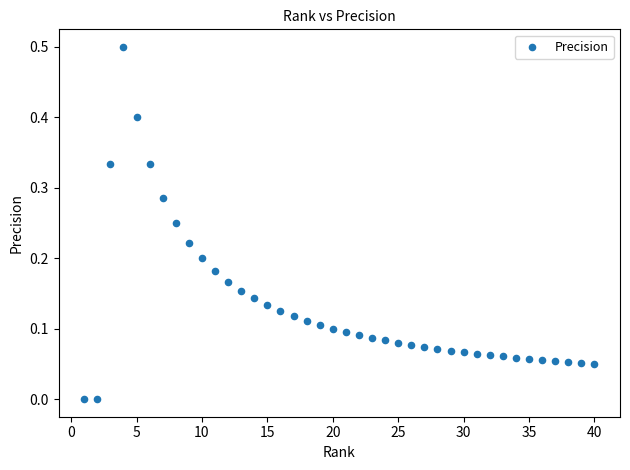

What is the range of Y values (max minus min)?

0.5